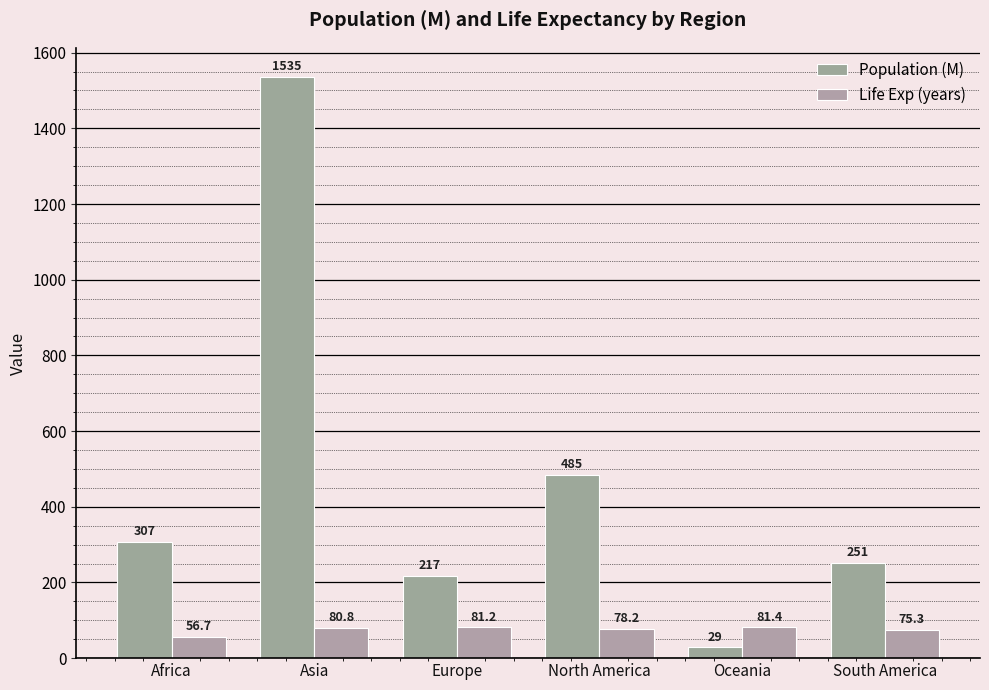

What is the sum of the Life Exp (years) values at Europe and Oceania?

162.6